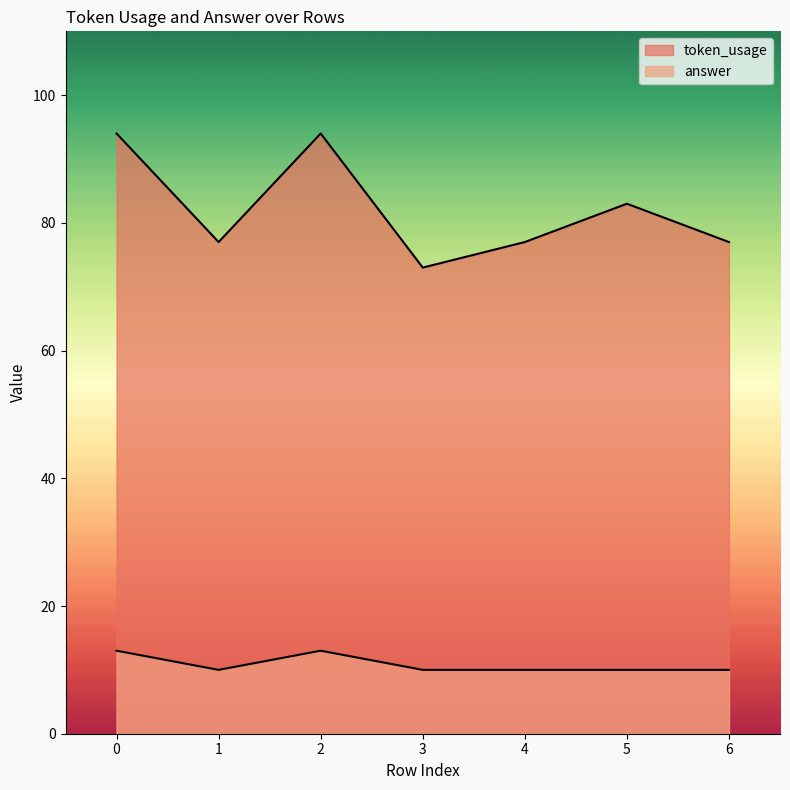

Reading right to left, list all the values displayed in this chart.

token_usage: 77	83	77	73	94	77	94
answer: 10	10	10	10	13	10	13